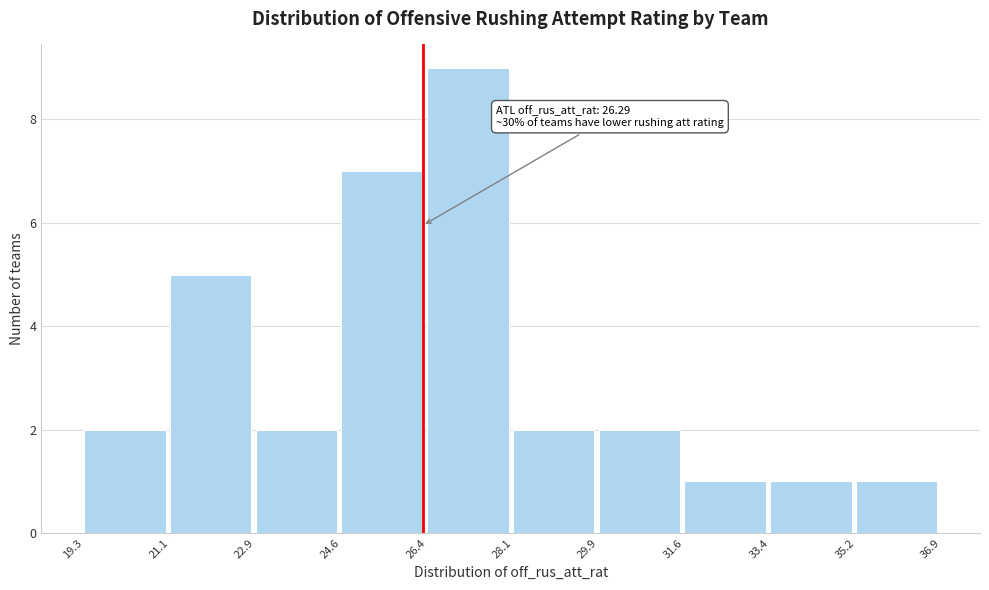

Over which range of the x-axis is the bar tallest?

26.4 to 28.1